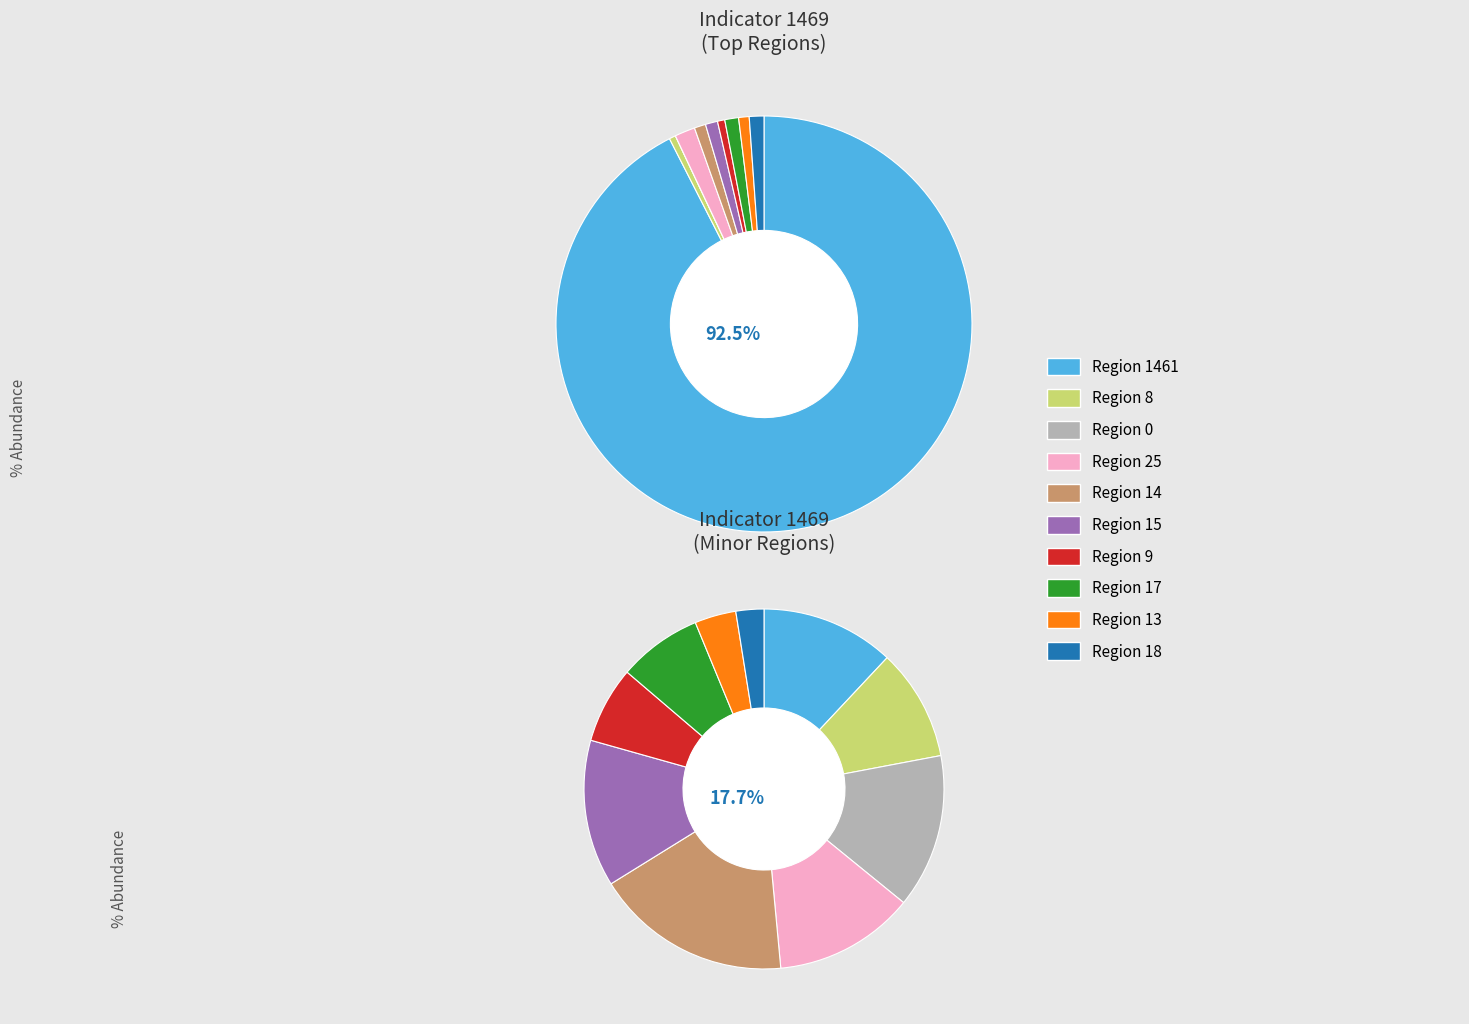

The geocd_4 slice represents 14% of the pie. True or false?

False